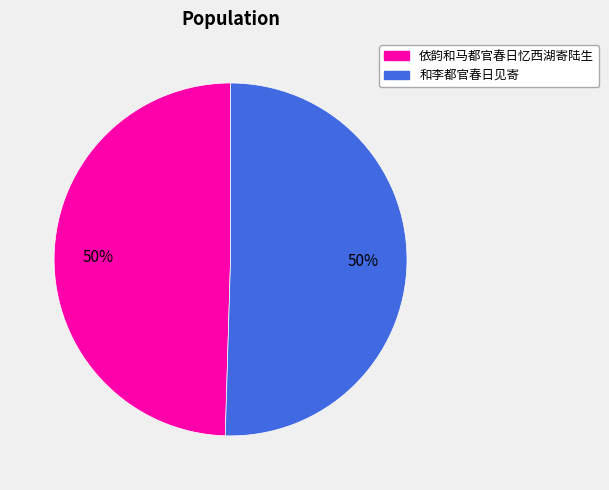

True or false: 依韵和马都官春日忆西湖寄陆生 accounts for 38% of the total.

False